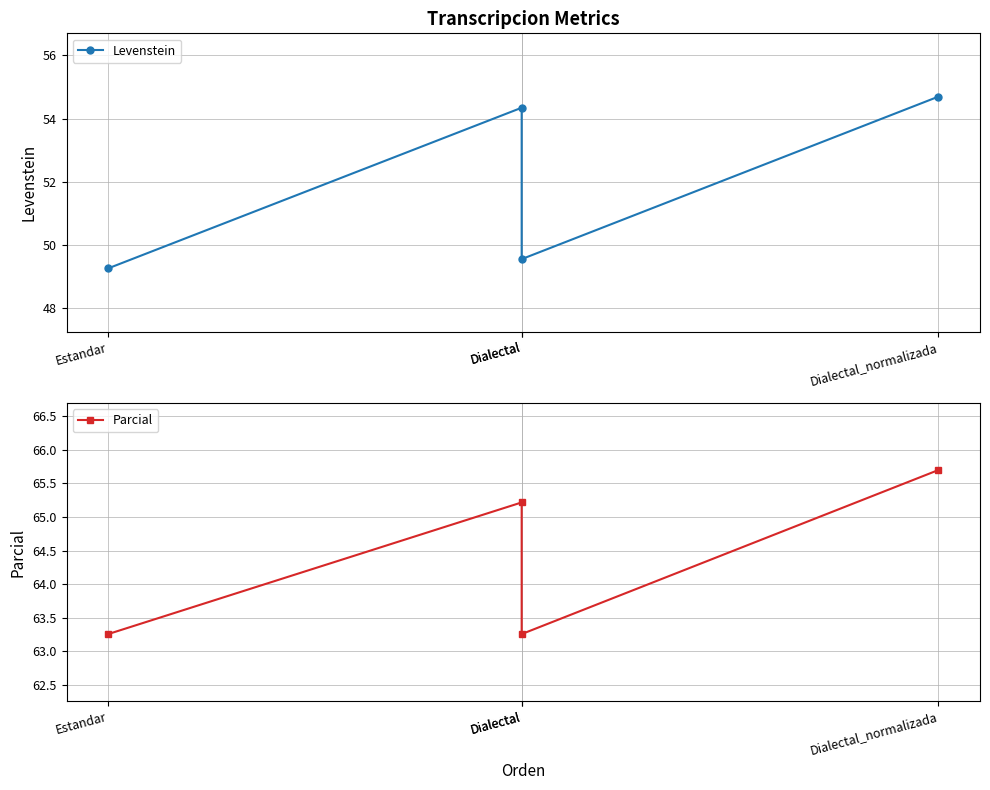

Where does the Levenstein series first go above 54?

Dialectal